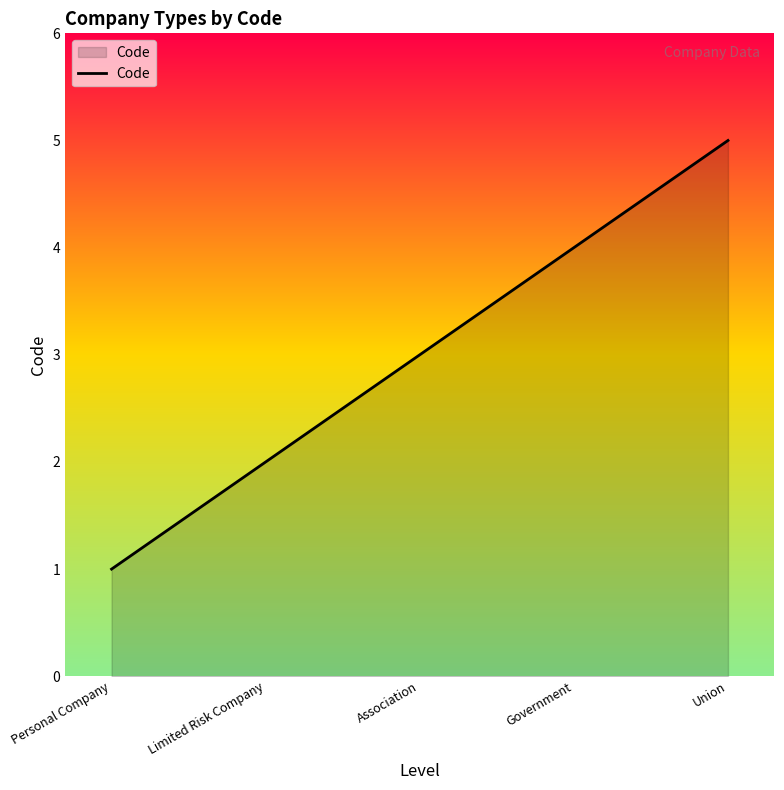

Rank the categories by value from highest to lowest.

Union, Government, Association, Limited Risk Company, Personal Company